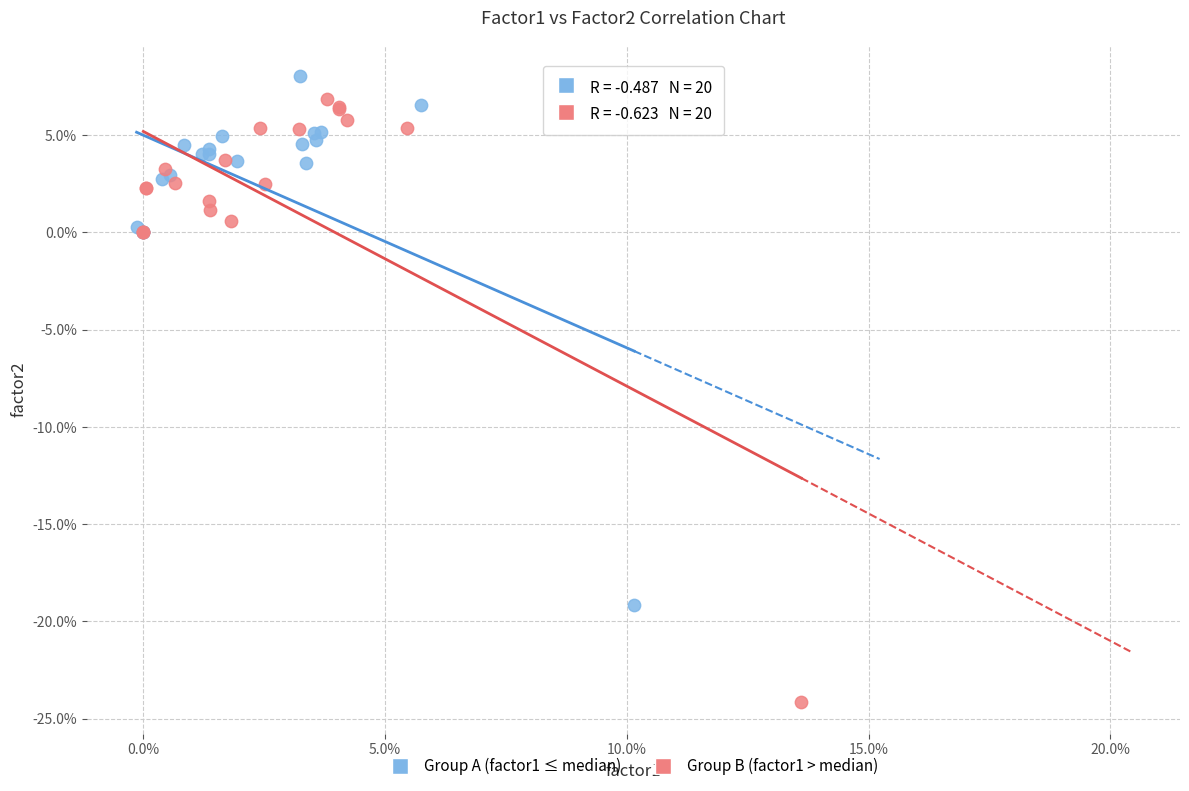

Which series has the widest spread of Y values?

Group B (factor1 > median)